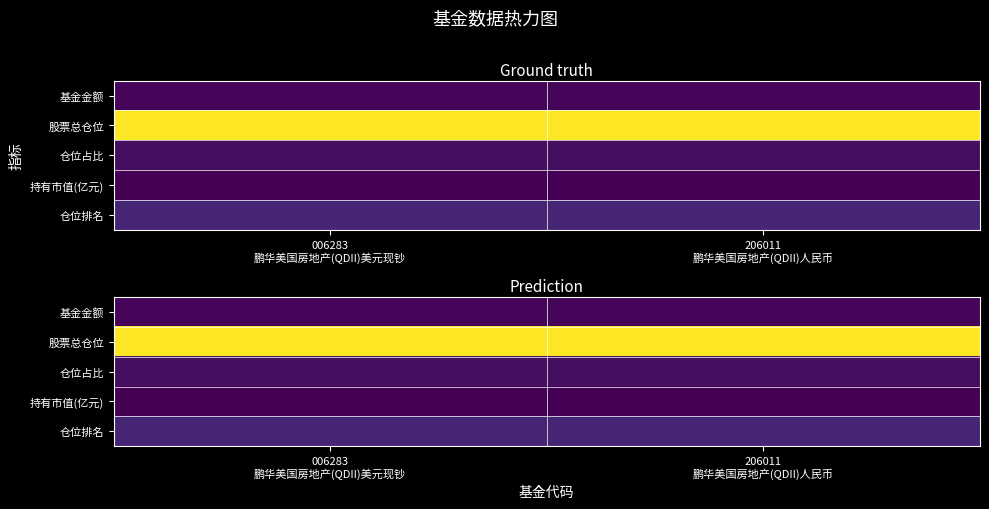

Which series has the largest total across all categories?

股票总仓位